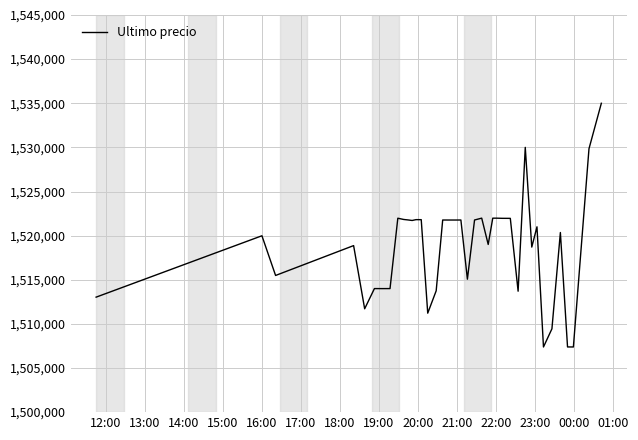

What is the minimum value shown in the chart?

1507383.0